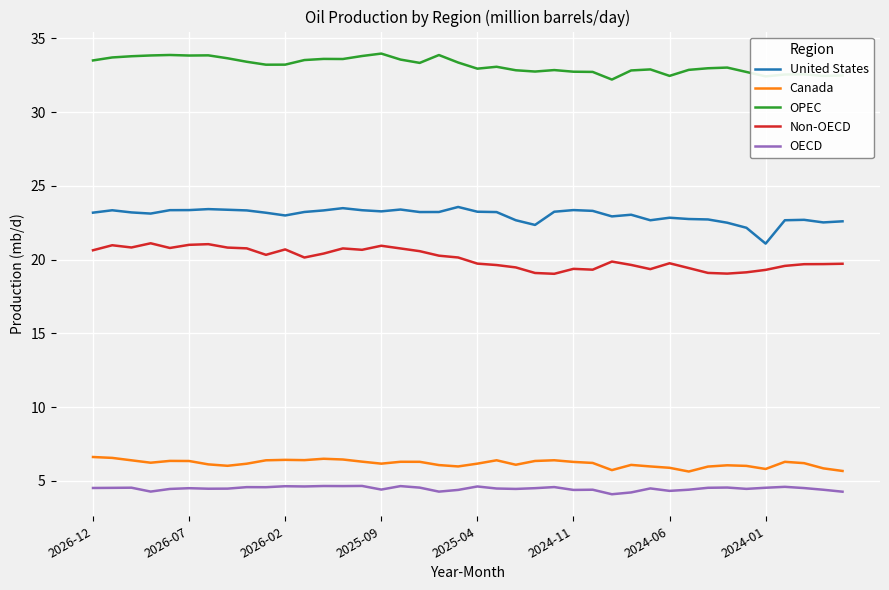

What is the difference between the maximum and minimum values in the Non-OECD series?

2.1